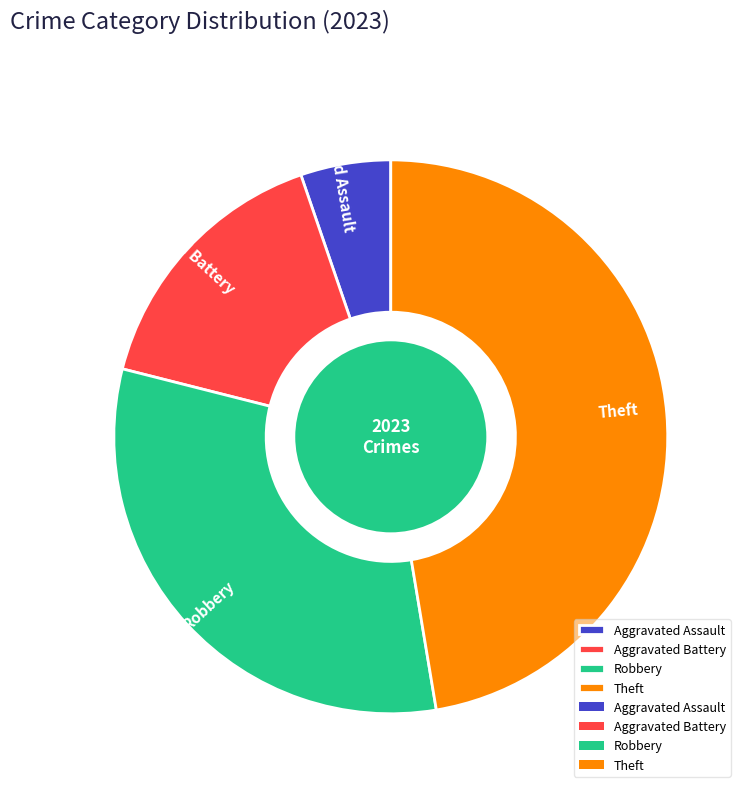

Is it true that Theft is 47% of the pie?

True